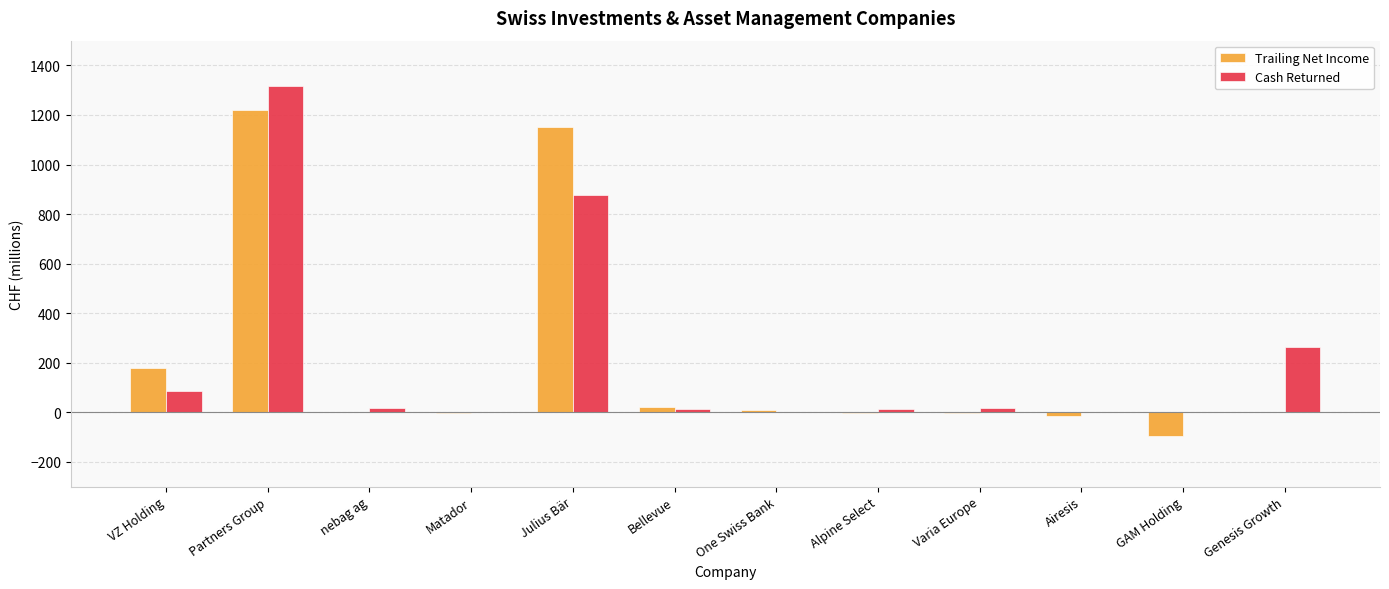

Between VZ Holding and Airesis, which series saw the biggest shift?

Trailing Net Income